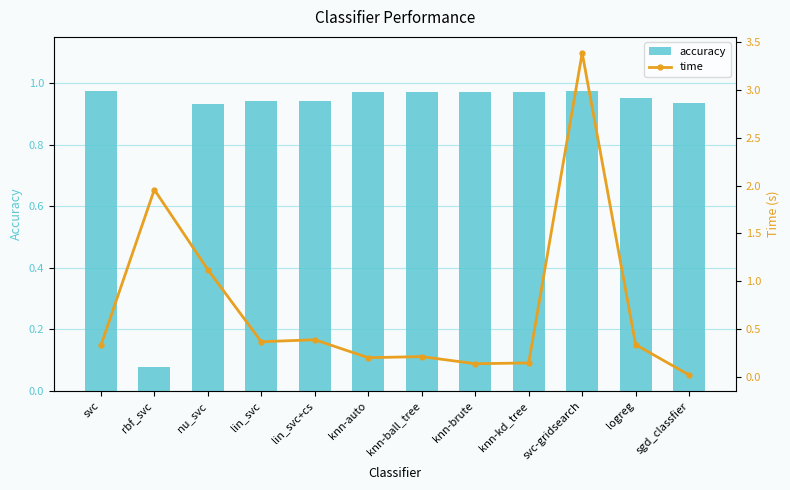

Which series has the largest range (max minus min)?

time